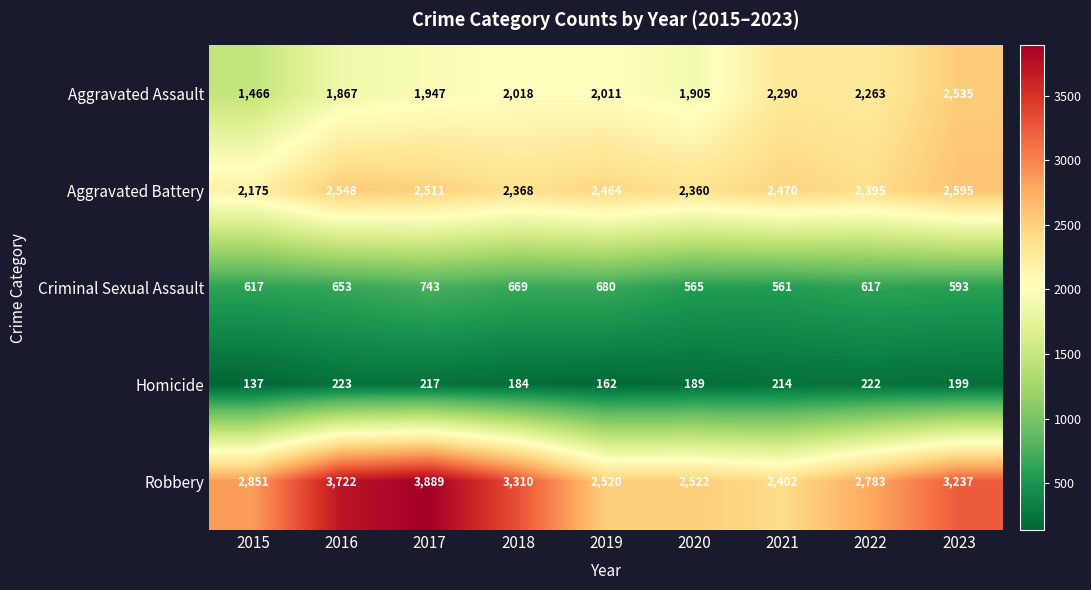

How many categories are shown in the chart?

9